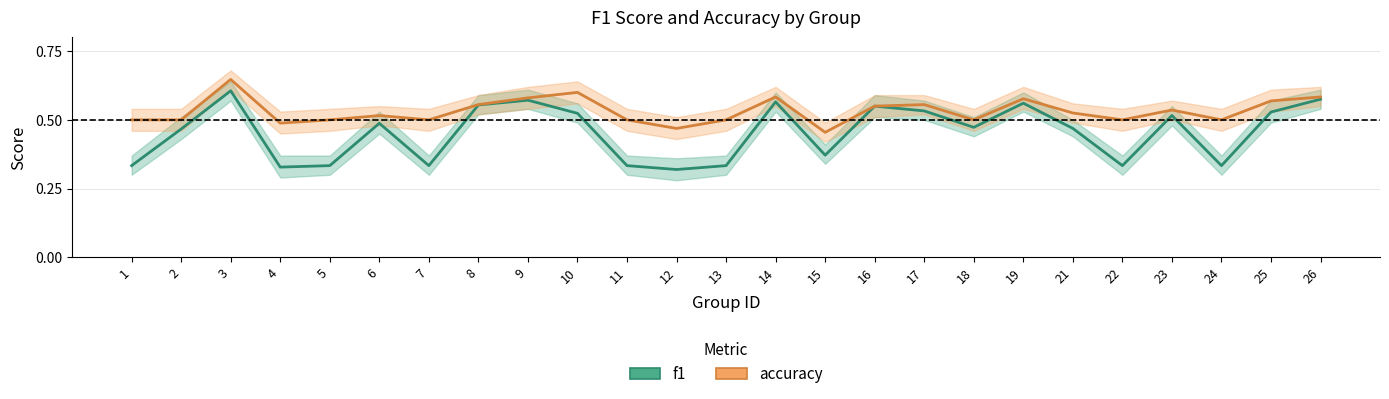

What is the sum of the accuracy values at 10 and 11?

1.1